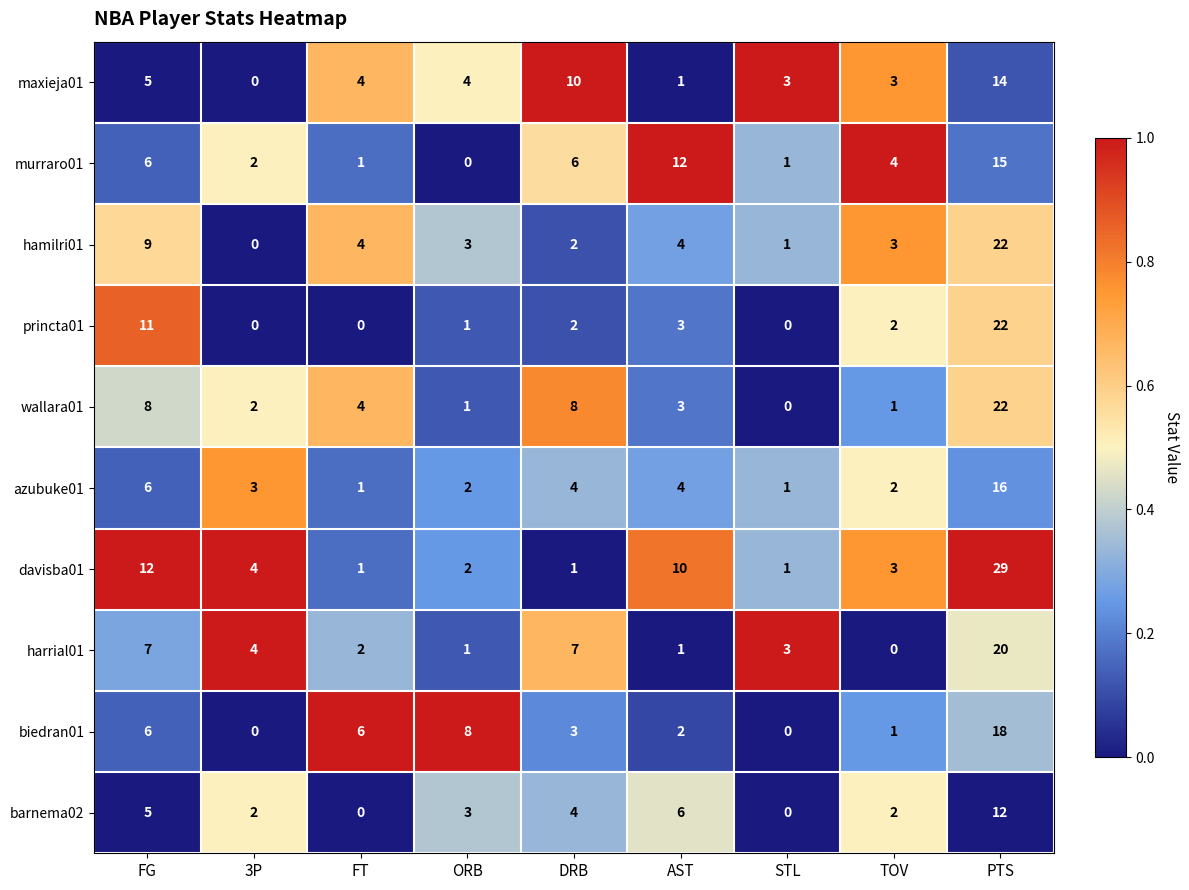

What is the difference between the highest and lowest values at STL?

3